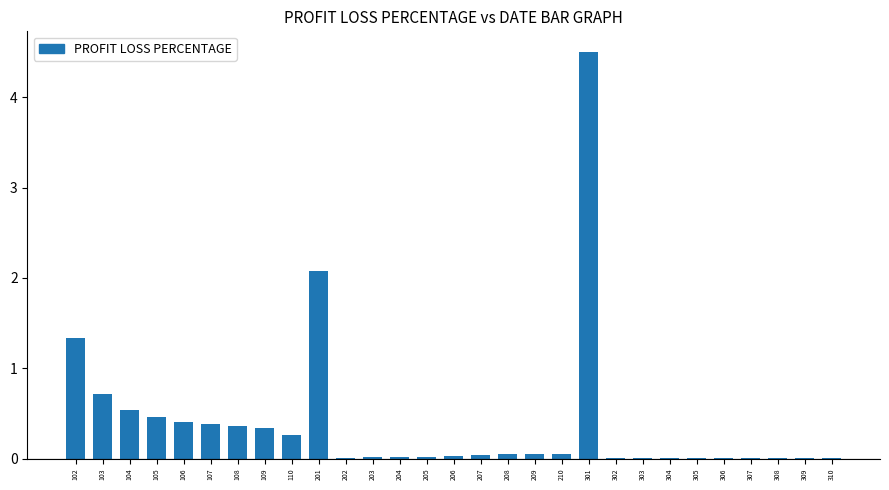

The chart shows a value of 0.0 at 309. True or false?

True